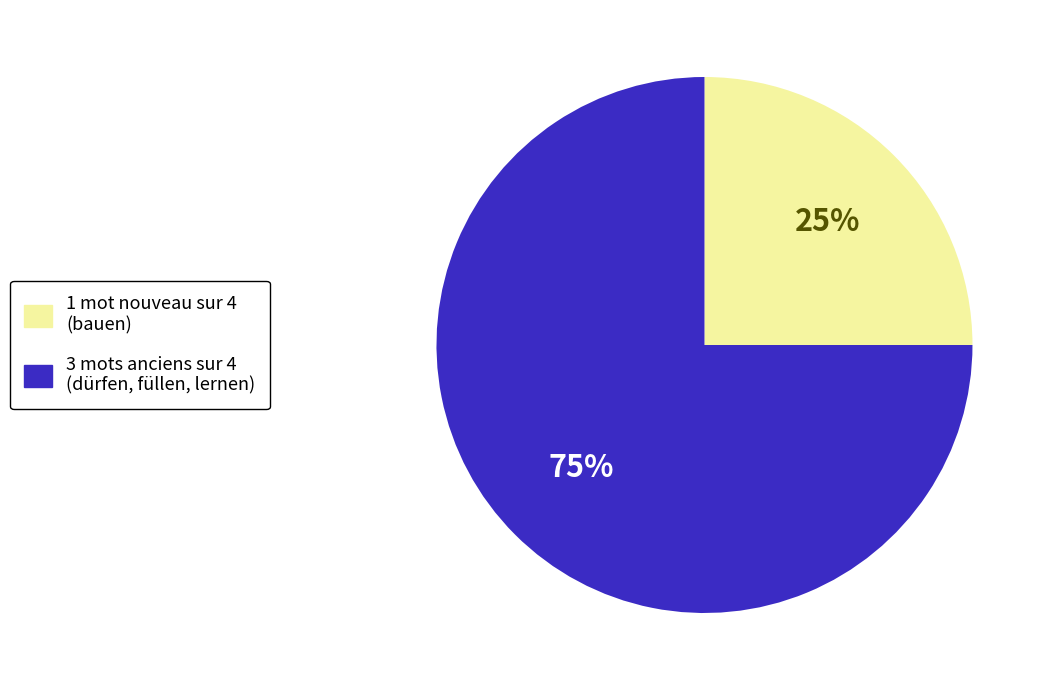

To the nearest percent, what is the combined percentage of 3 mots anciens sur 4 (dürfen, füllen, lernen) and 1 mot nouveau sur 4 (bauen)?

100%